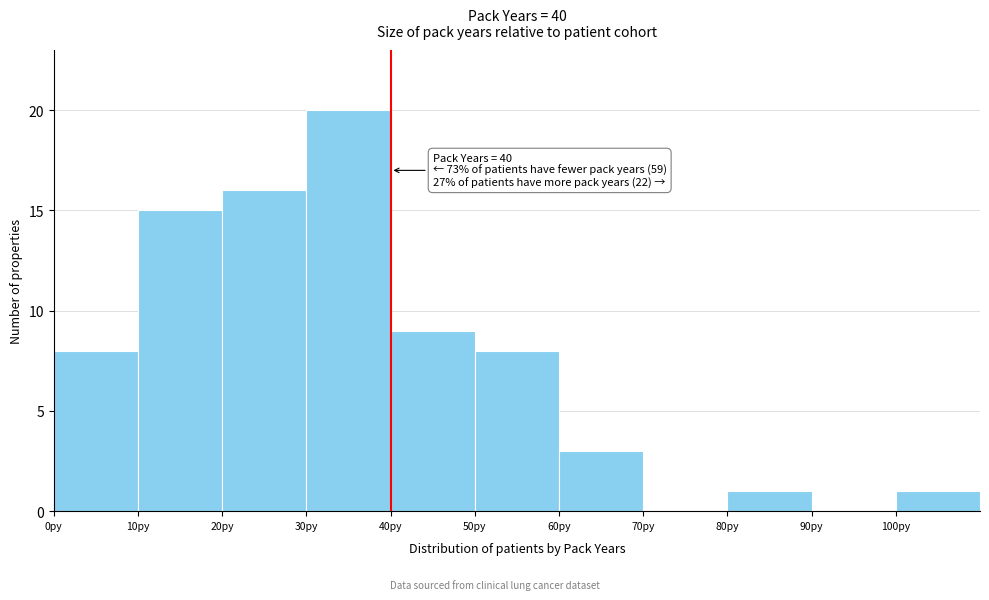

Over which range of the x-axis is the bar tallest?

30 to 40